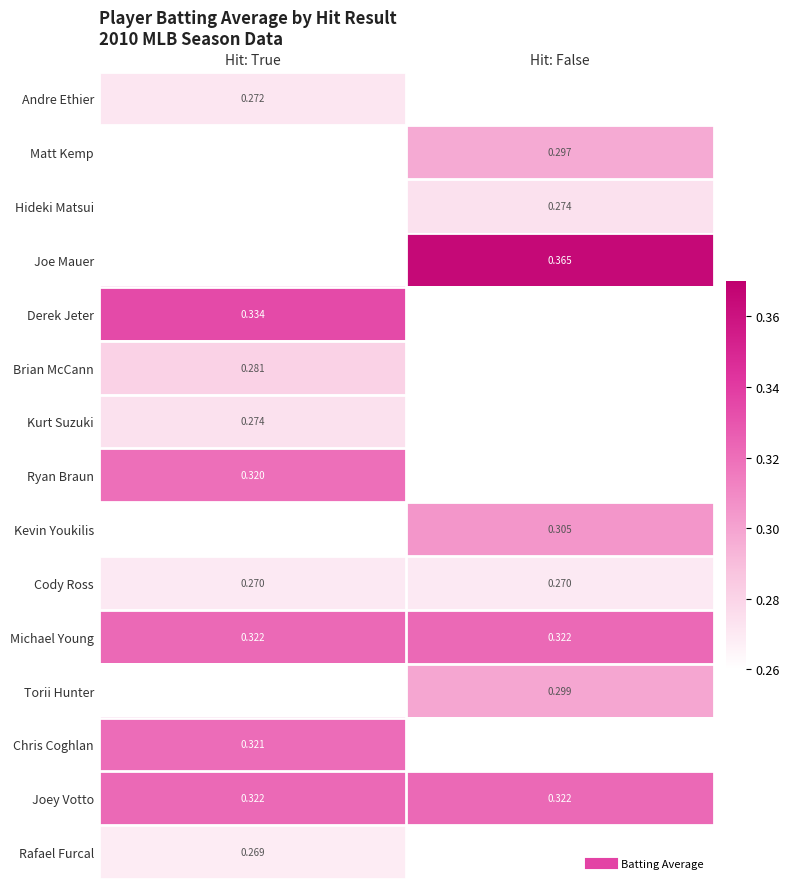

How many data points does each series have?

2